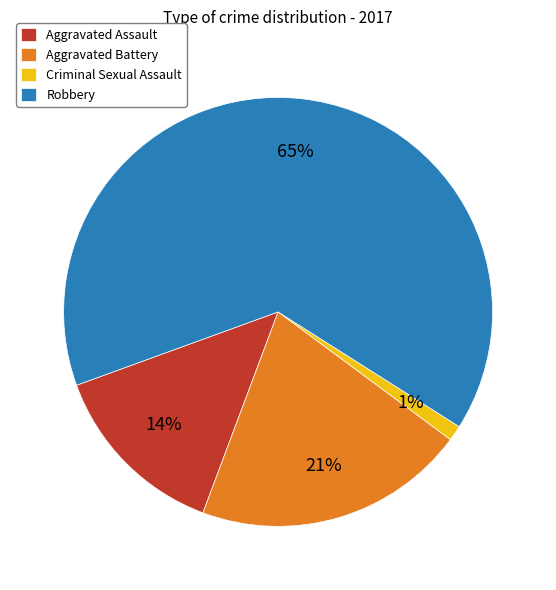

Is it true that Aggravated Assault is 20% of the pie?

False